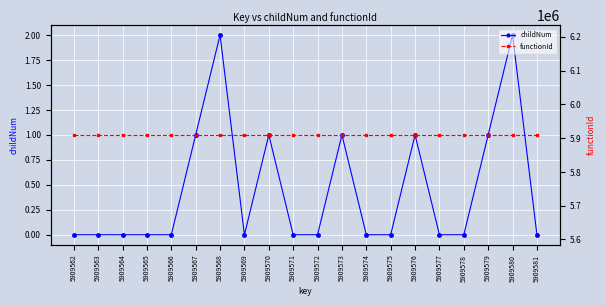

Between 5909571 and 5909572, which series saw the biggest shift?

childNum